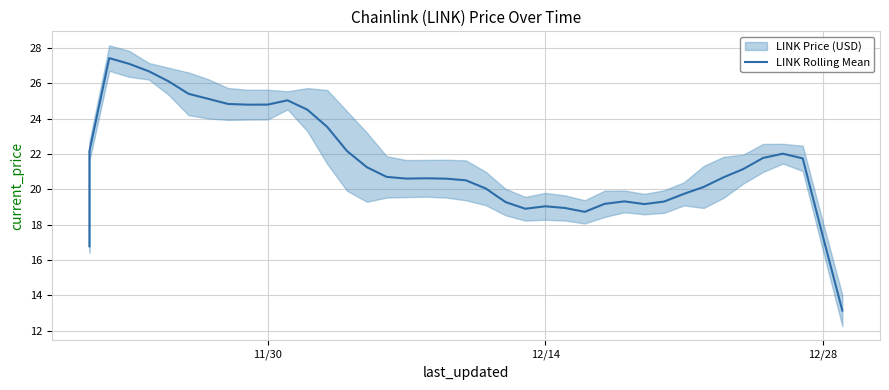

Reading left to right, list all the values displayed in this chart.

16.8	22.2	27.4	27.1	26.7	26.1	25.4	25.1	24.8	24.8	24.8	25.0	24.5	23.5	22.2	21.3	20.7	20.6	20.6	20.6	20.5	20.1	19.3	18.9	19.0	18.9	18.7	19.2	19.3	19.2	19.3	19.7	20.1	20.7	21.2	21.8	22.0	21.8	17.4	13.1